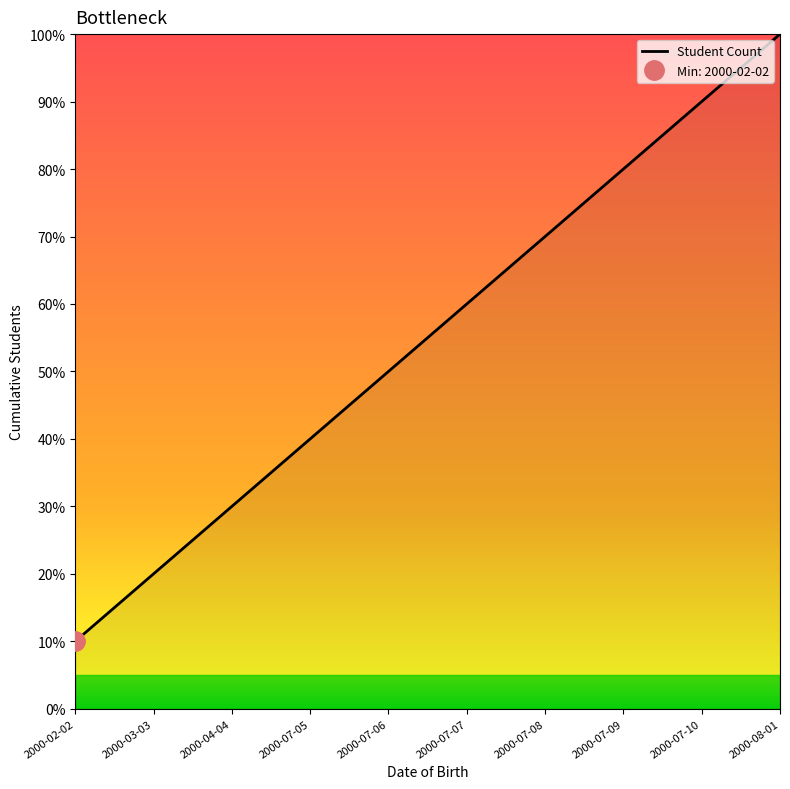

How many data points are less than 6?

5